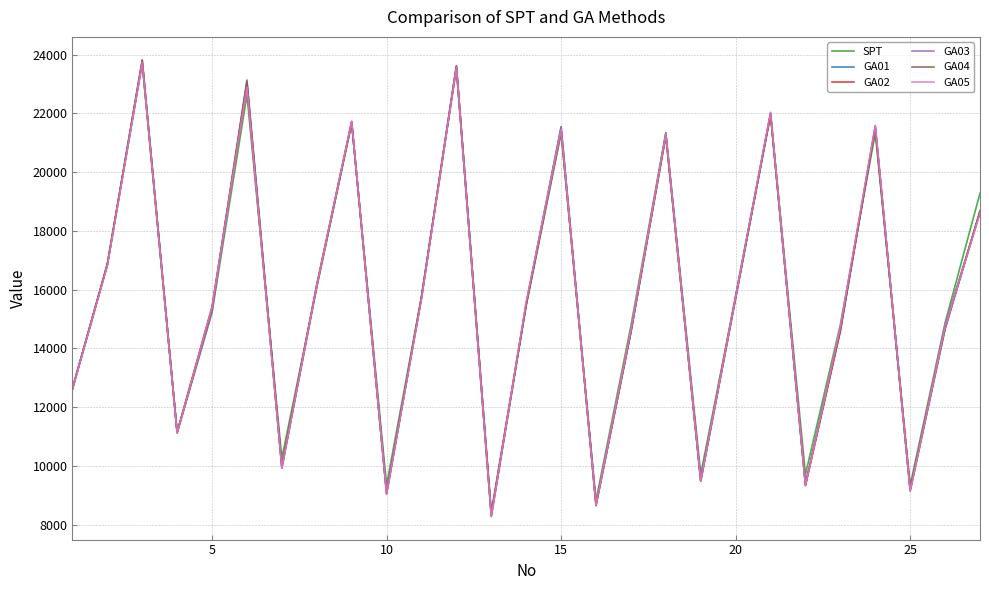

What is the minimum value for GA01?

8292.2